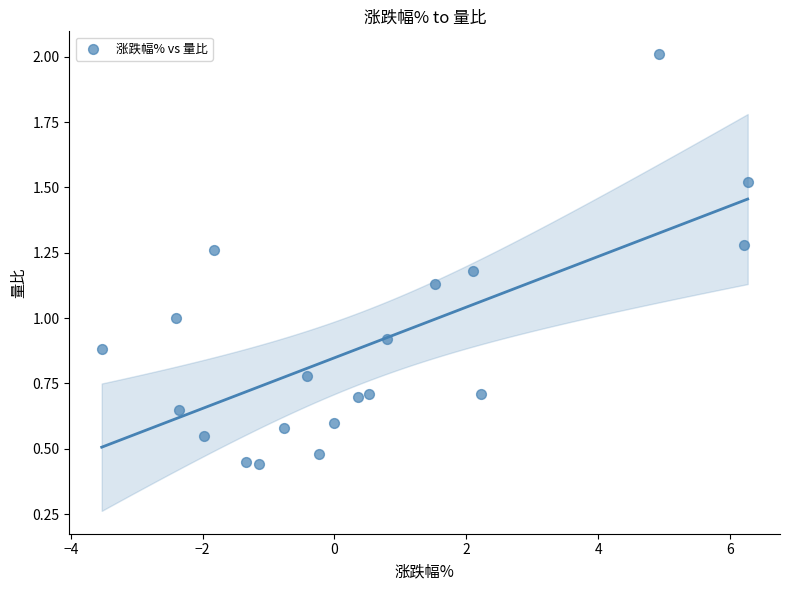

What is the range of X values (max minus min)?

9.8